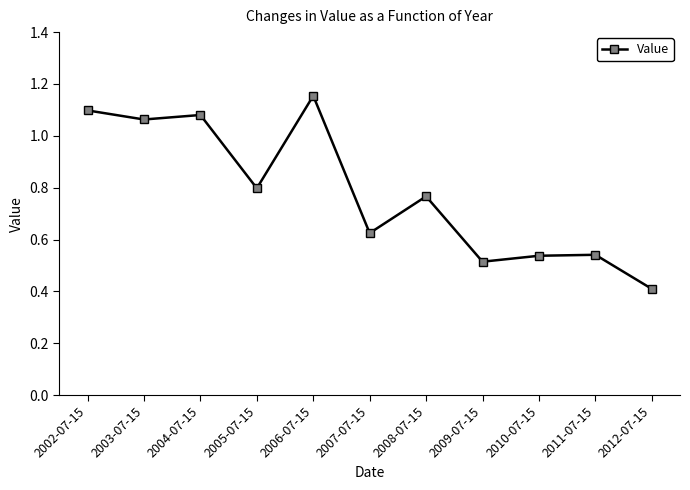

Between 2009-07-15 and 2007-07-15, which is larger?

2007-07-15